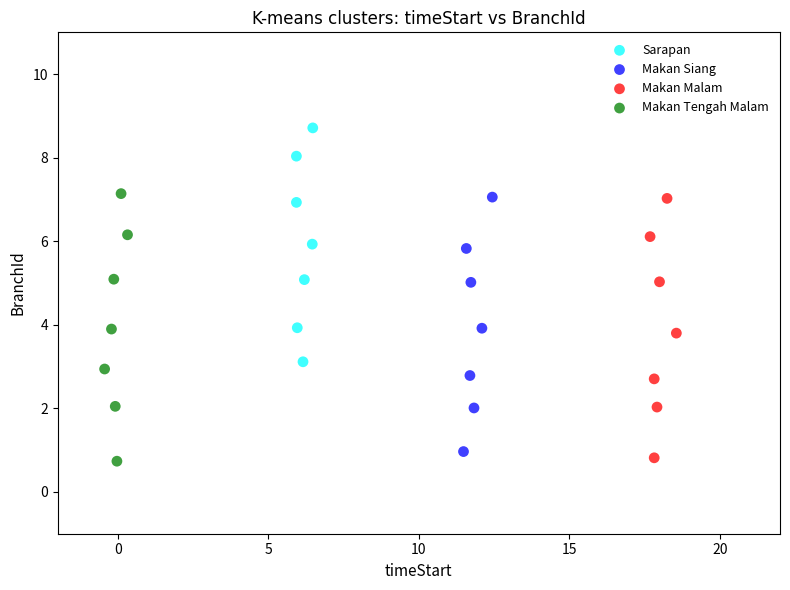

Which series has the largest Y range (max minus min)?

Makan Tengah Malam